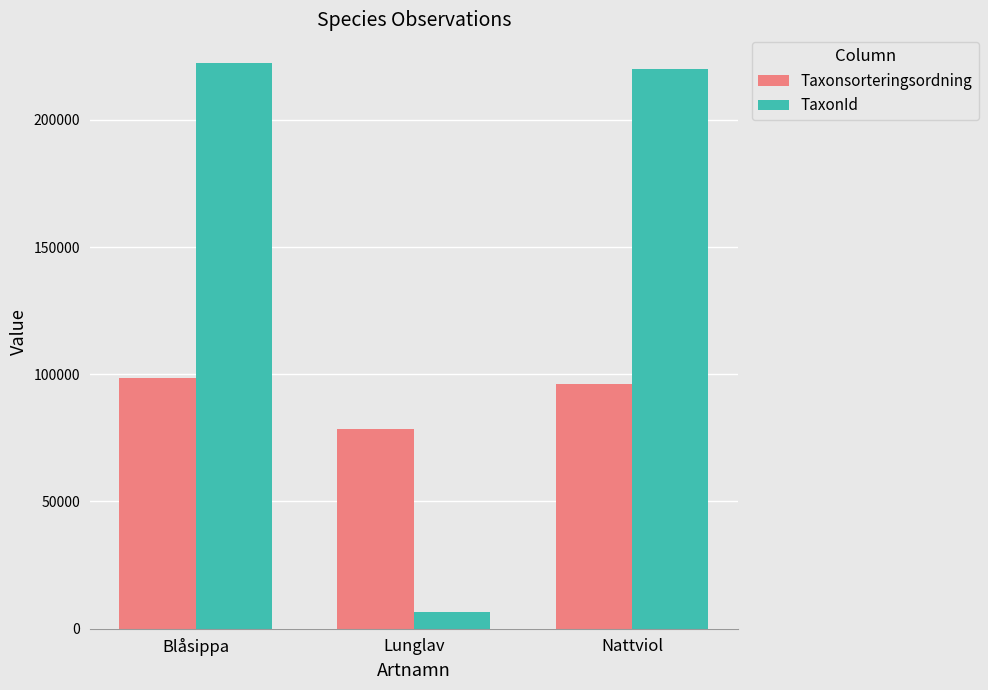

Reading left to right, transcribe all the data shown in this chart.

Taxonsorteringsordning: Blåsippa=98520	Lunglav=78569	Nattviol=96367
TaxonId: Blåsippa=222498	Lunglav=6458	Nattviol=219874